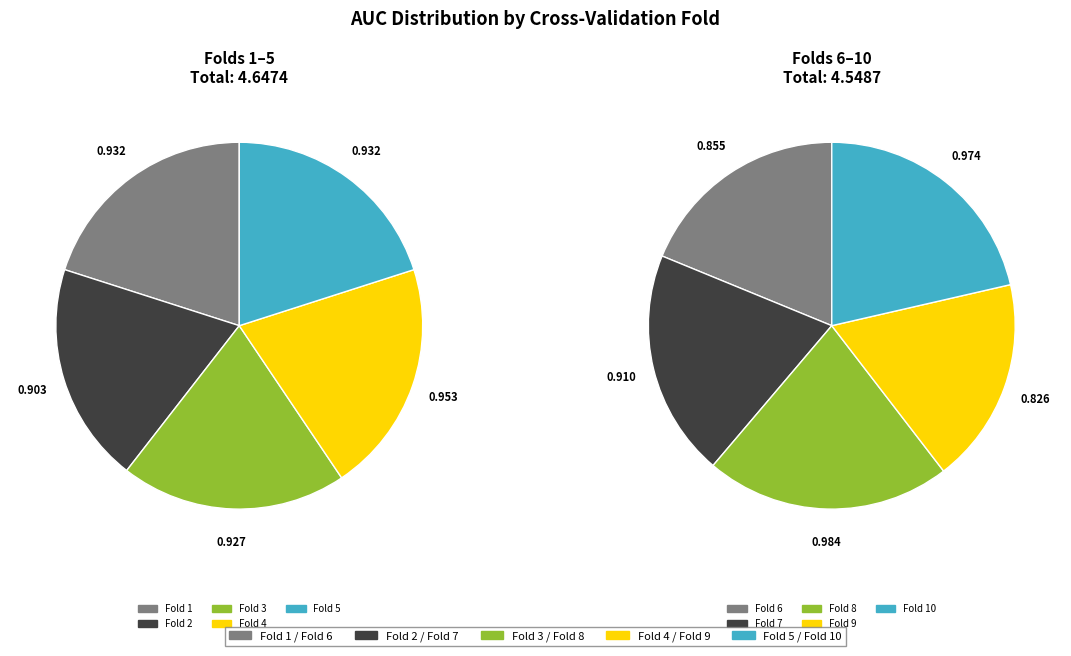

Which has a higher value, Fold 7 or Fold 10?

Fold 10